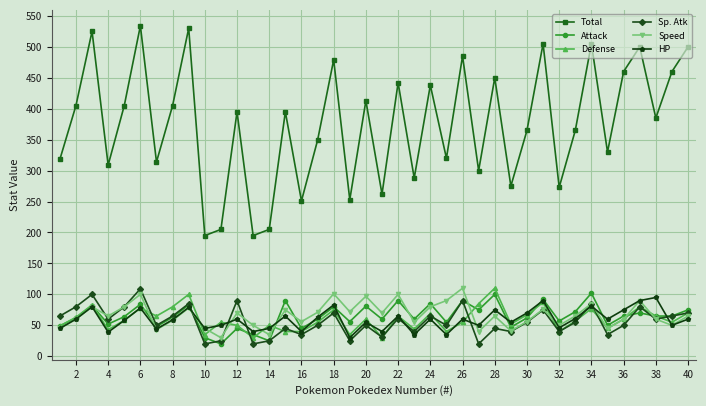

What is the difference between the maximum and minimum values in the HP series?

65